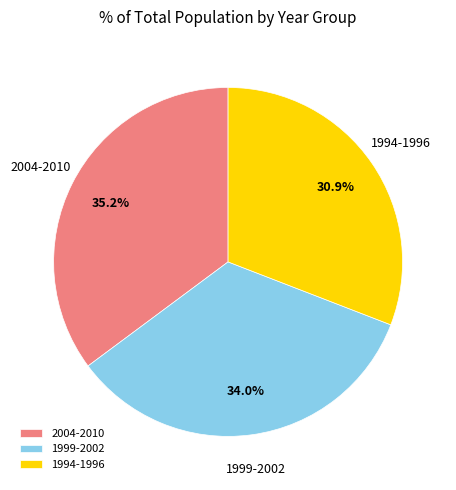

Does 1999-2002 account for over 50% of the chart?

No